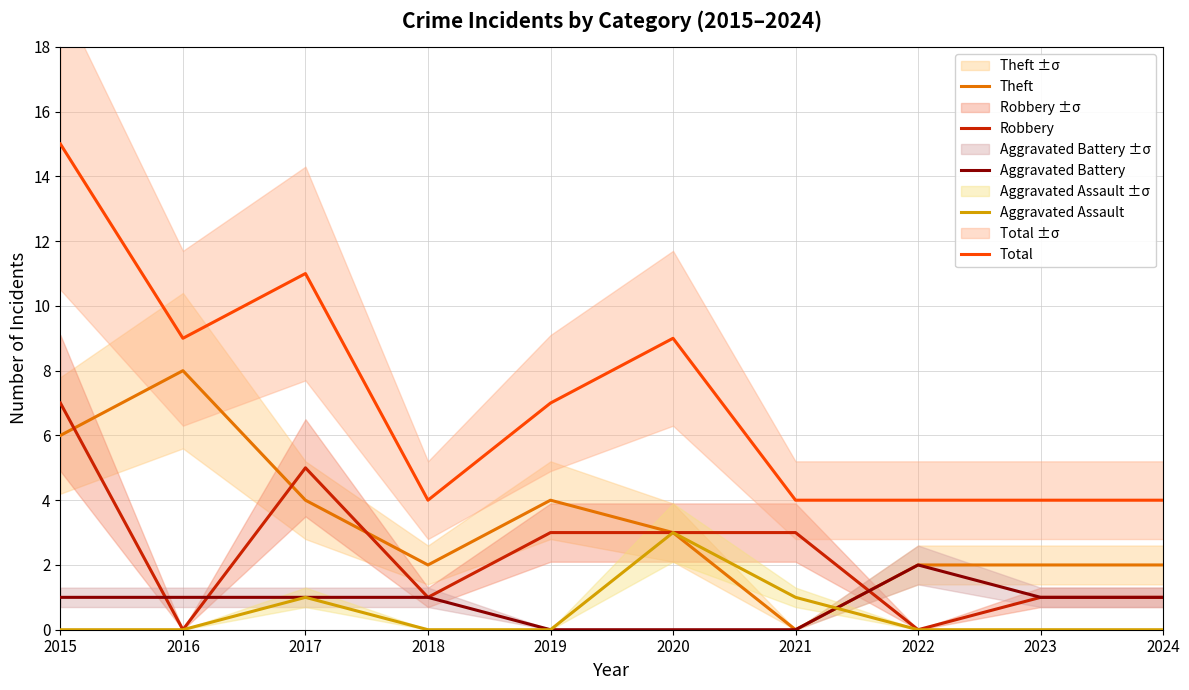

What is the value of the Theft point at the 6th from the left?

3